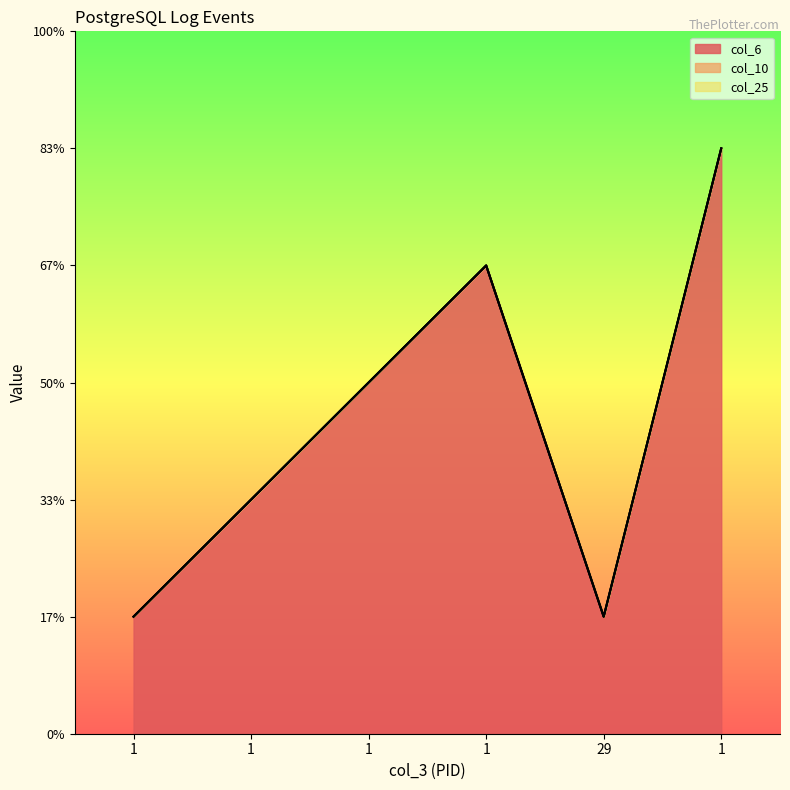

At how many categories does at least one series exceed 1?

4